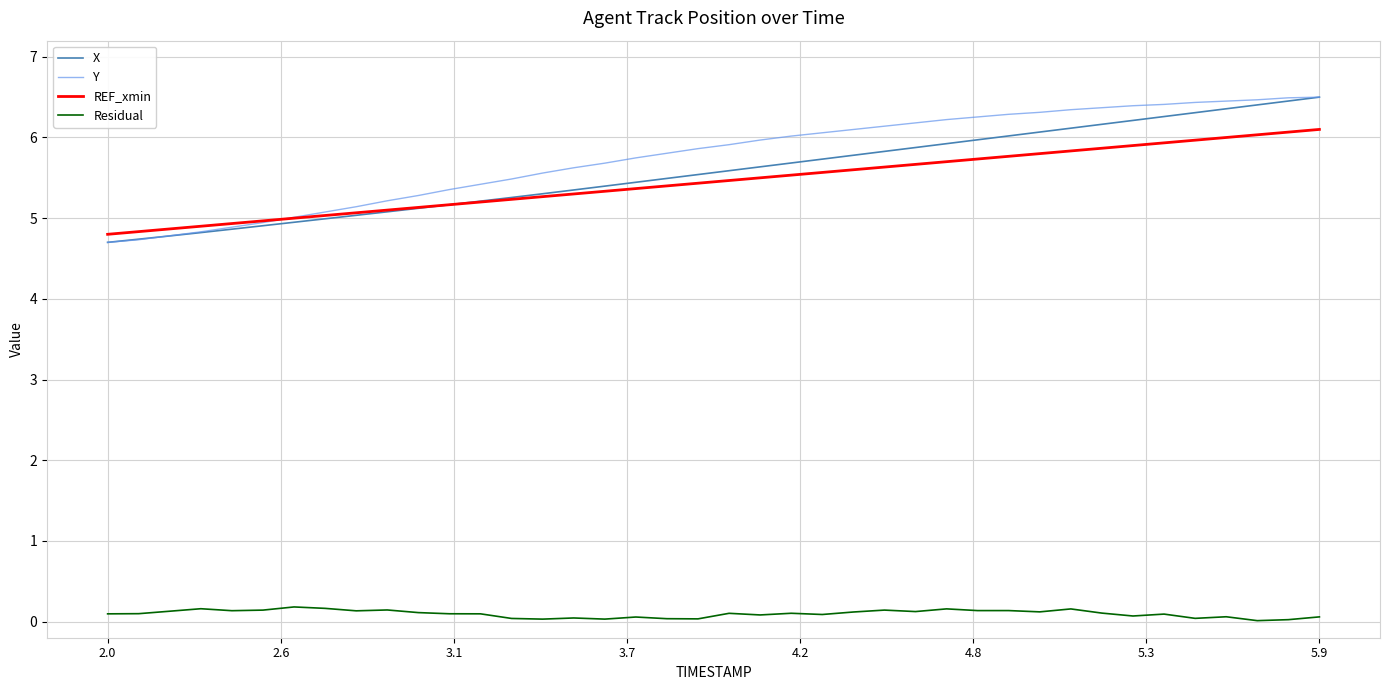

True or false: Residual and Y intersect in this chart.

False